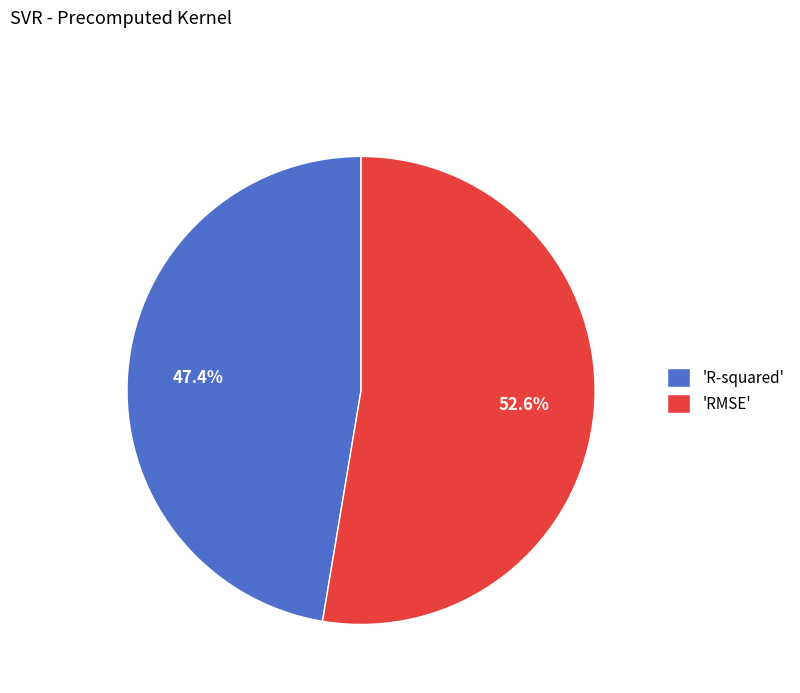

What is the total percentage of 'R-squared' and 'RMSE'?

100.0%